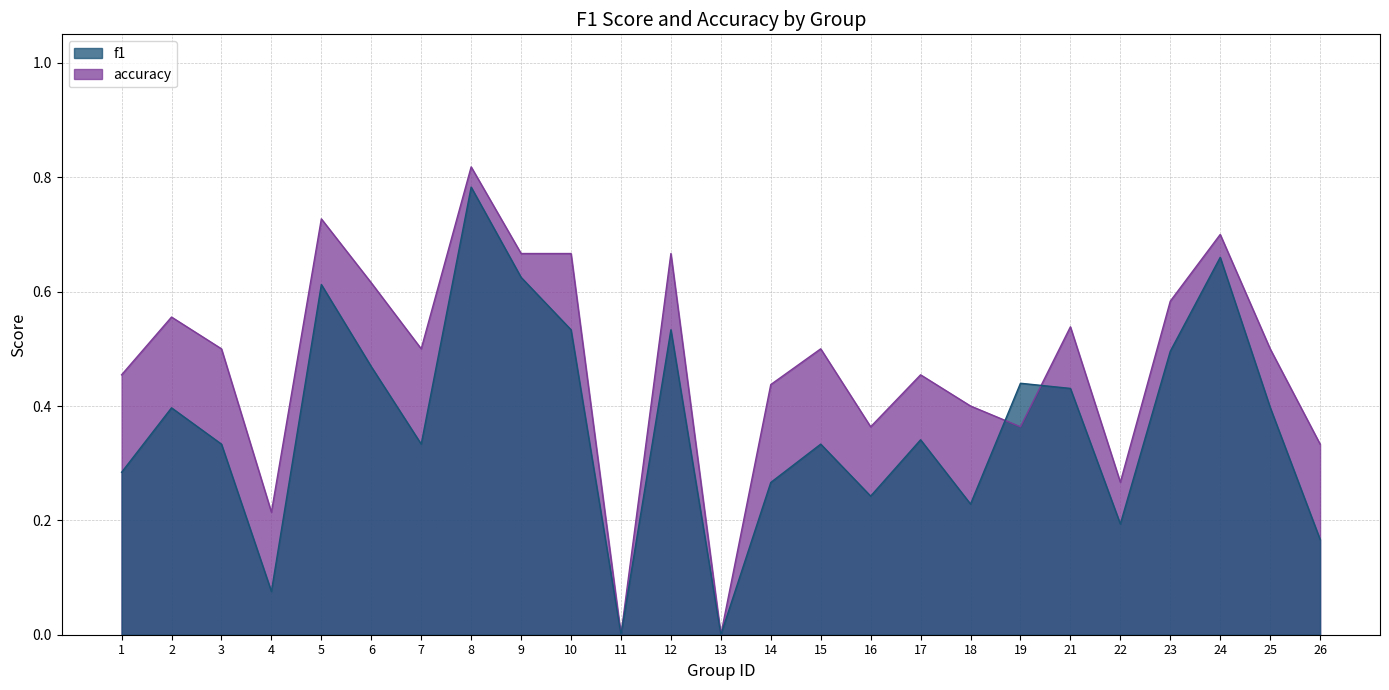

How many lines are shown in the chart?

2